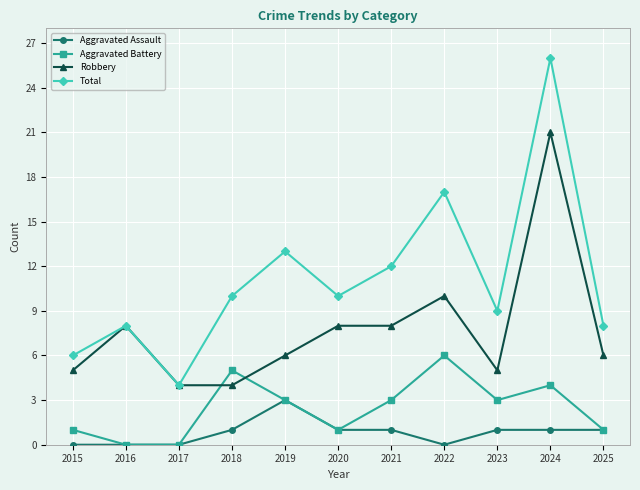

How many intersections are there between Robbery and Aggravated Battery?

2